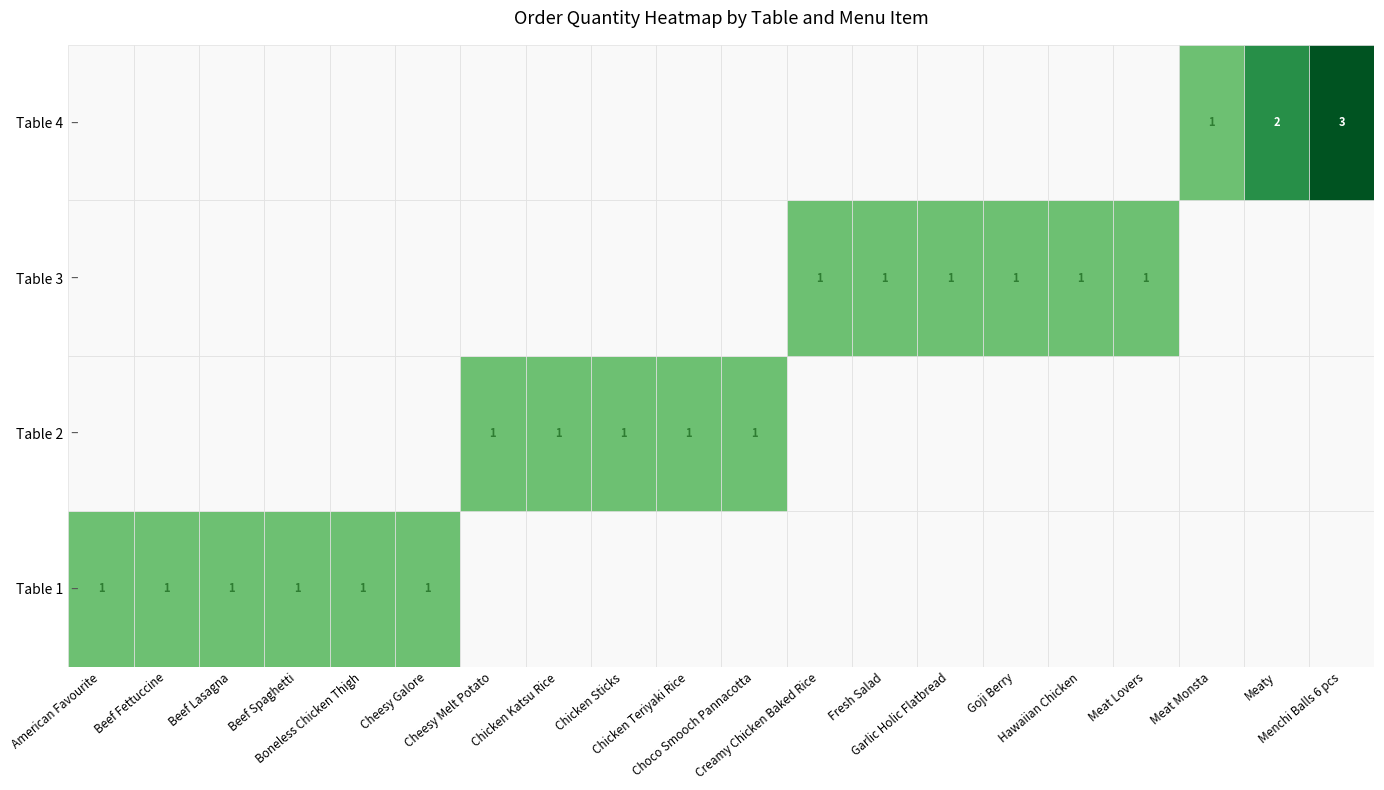

How many series are shown in this chart?

4